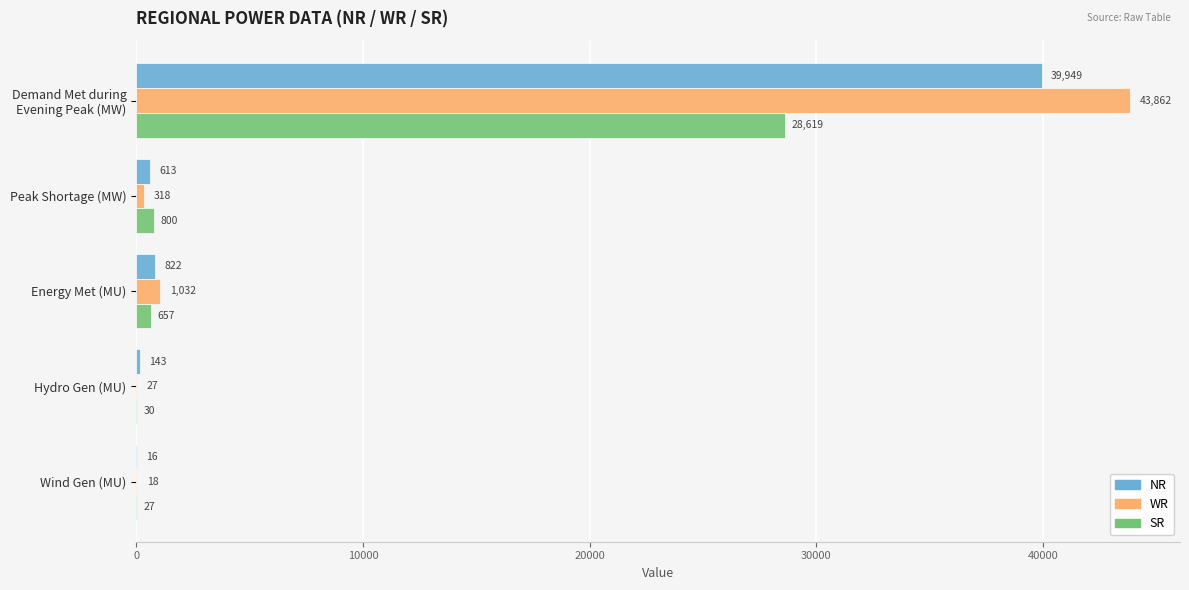

What is the greatest value displayed?

43862